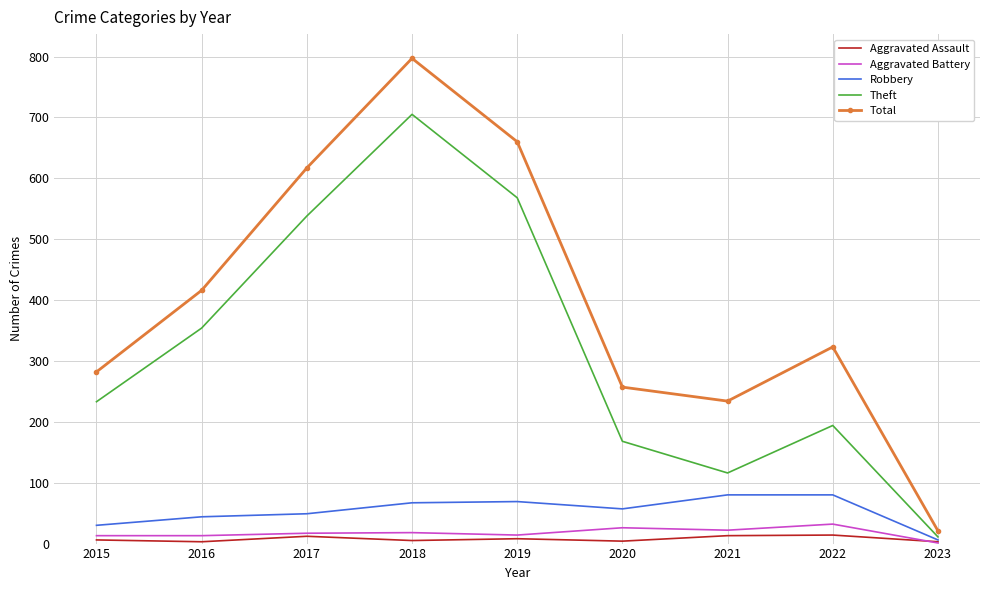

True or false: Total and Theft intersect in this chart.

False